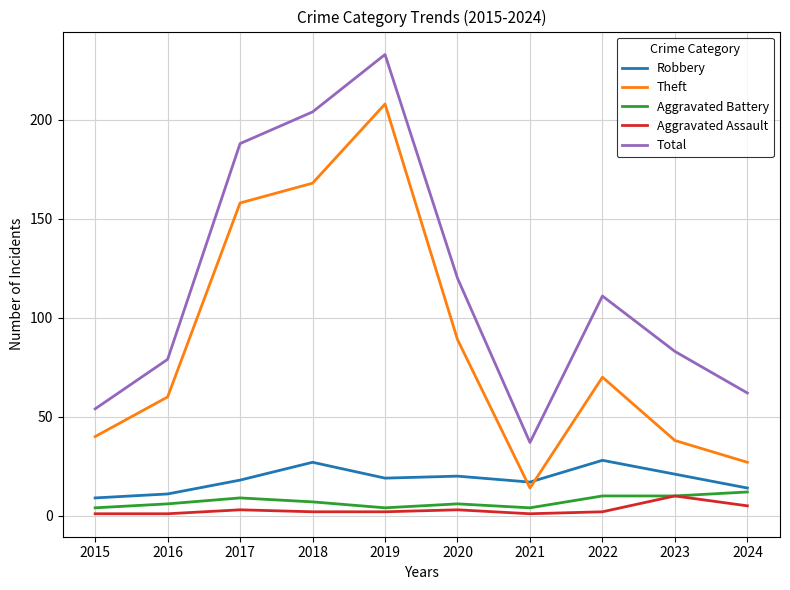

Is the value of Aggravated Assault at 2018 greater than the value of Aggravated Battery at 2016?

No